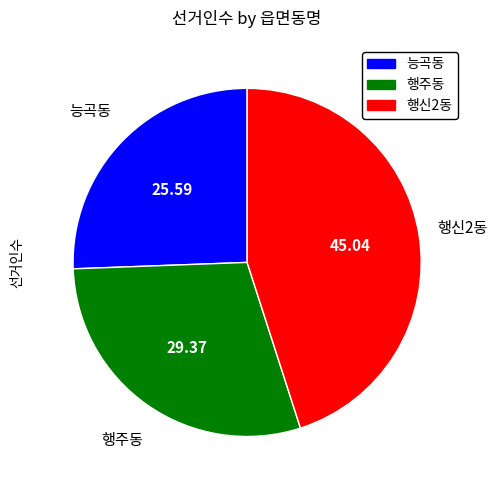

Does any single category account for the majority?

No